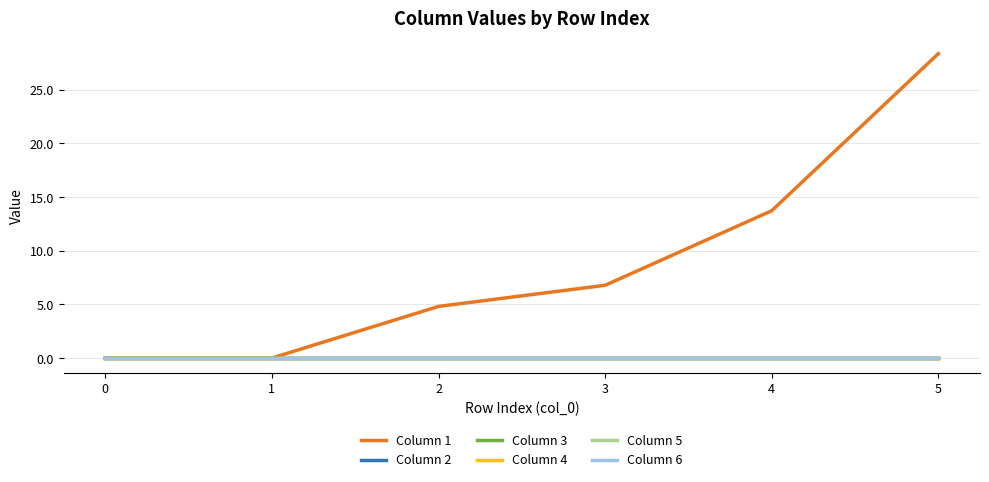

At 1, list the series in order from smallest to largest.

Column 1, Column 2, Column 3, Column 4, Column 5, Column 6